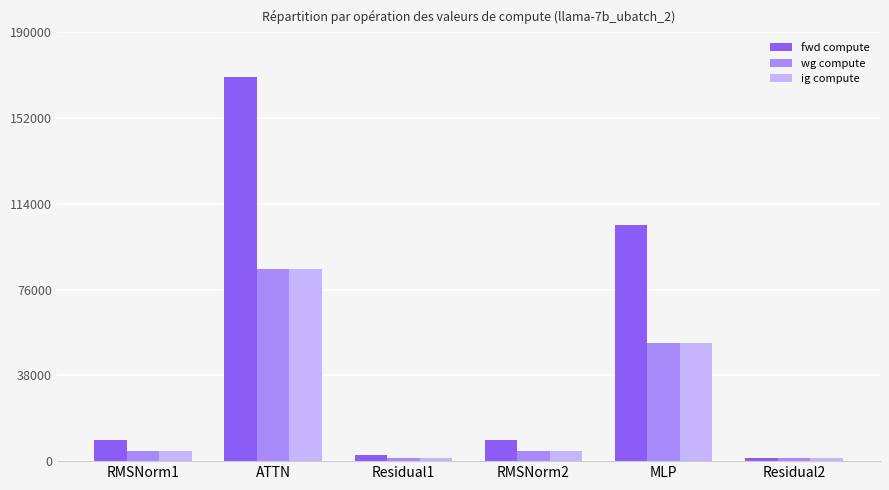

What is the maximum value shown in the chart?

170114.2